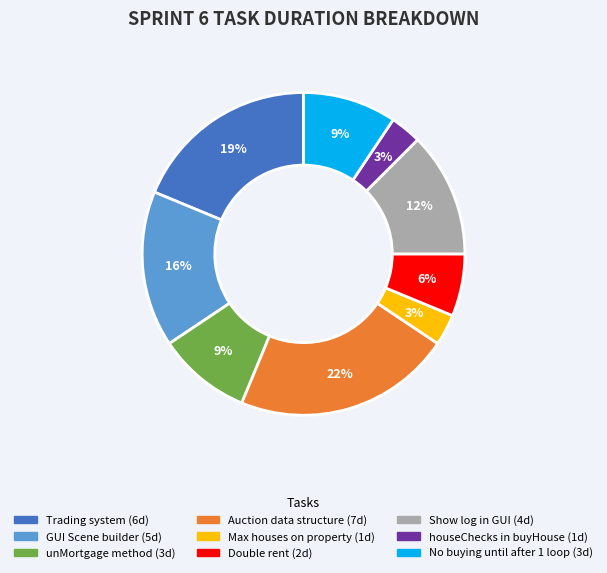

Does Auction data structure represent more than half of the total?

No